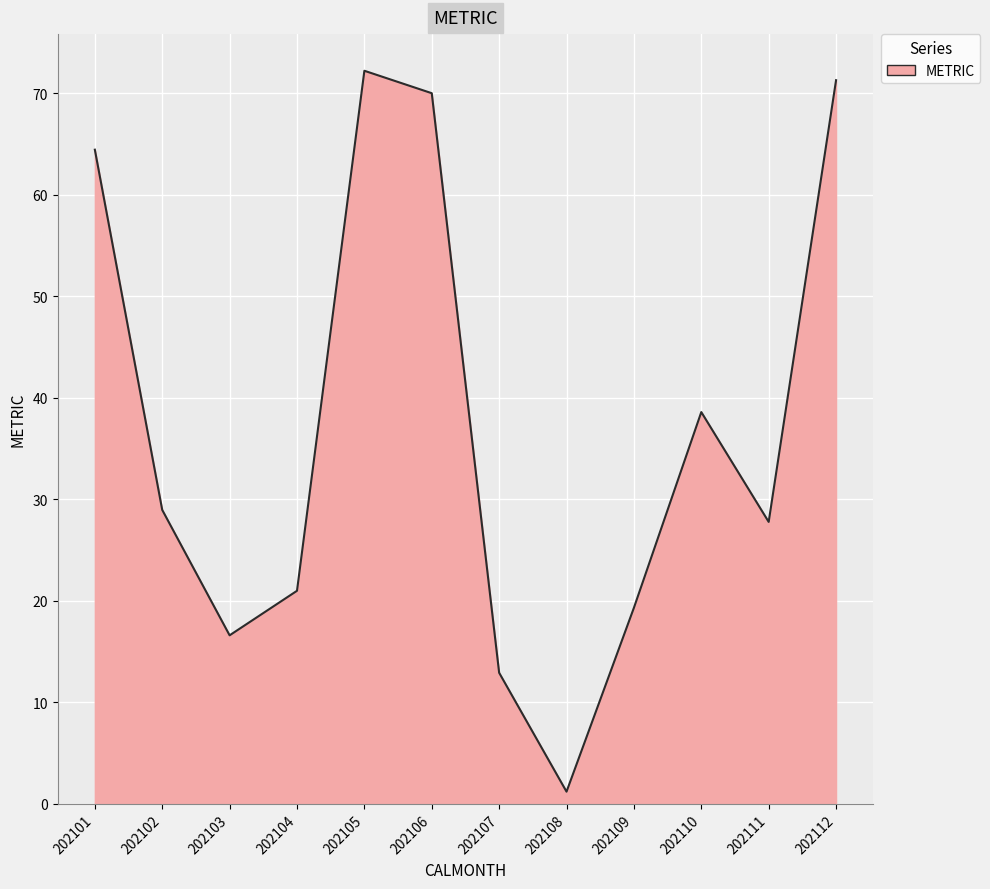

How many lines are shown in the chart?

1